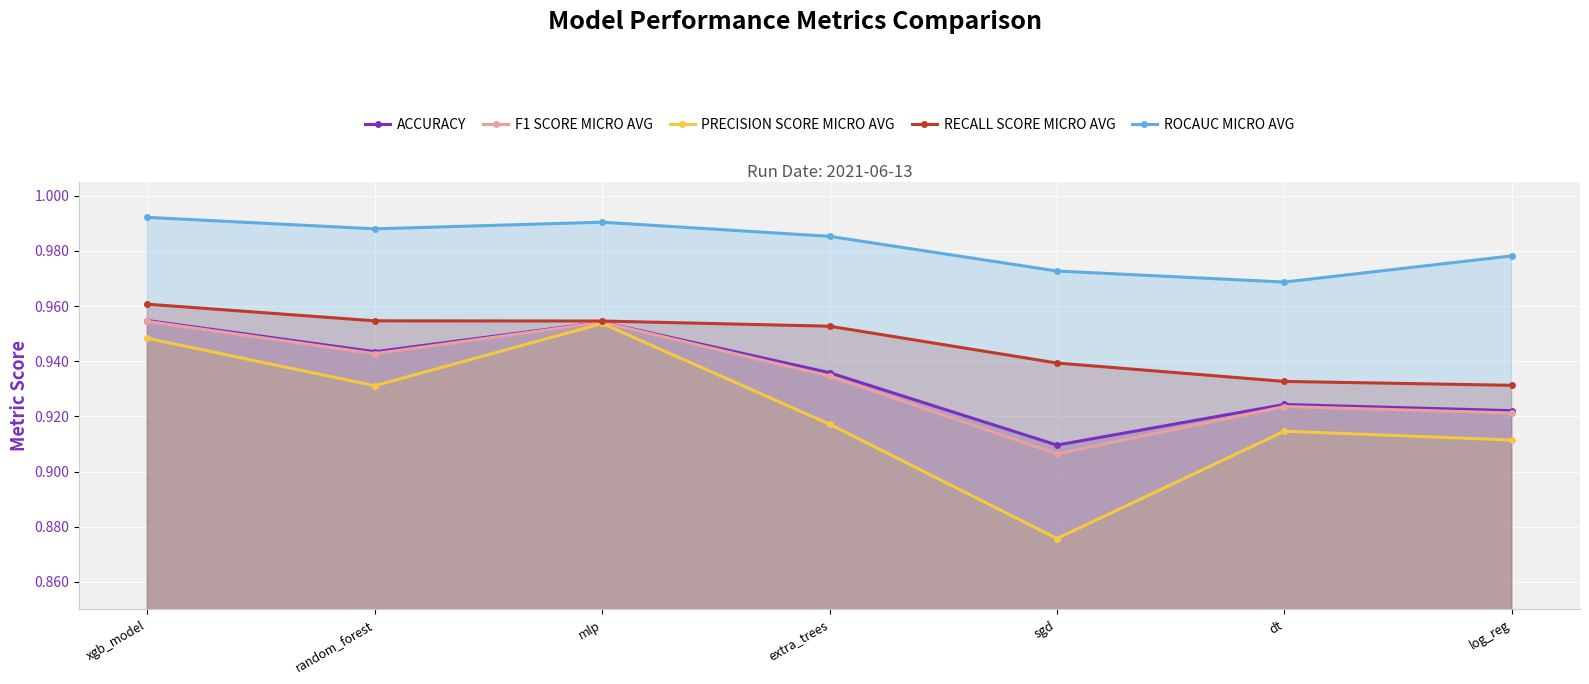

What is the difference between the highest and lowest values at random_forest?

0.1